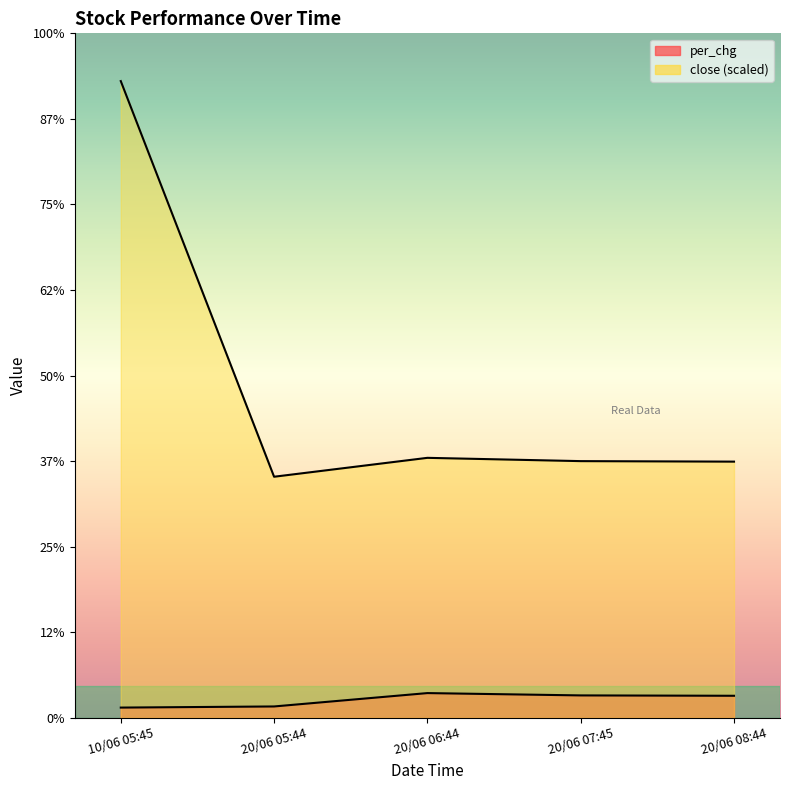

What is the label of the 3rd point from the left?

20/06 06:44